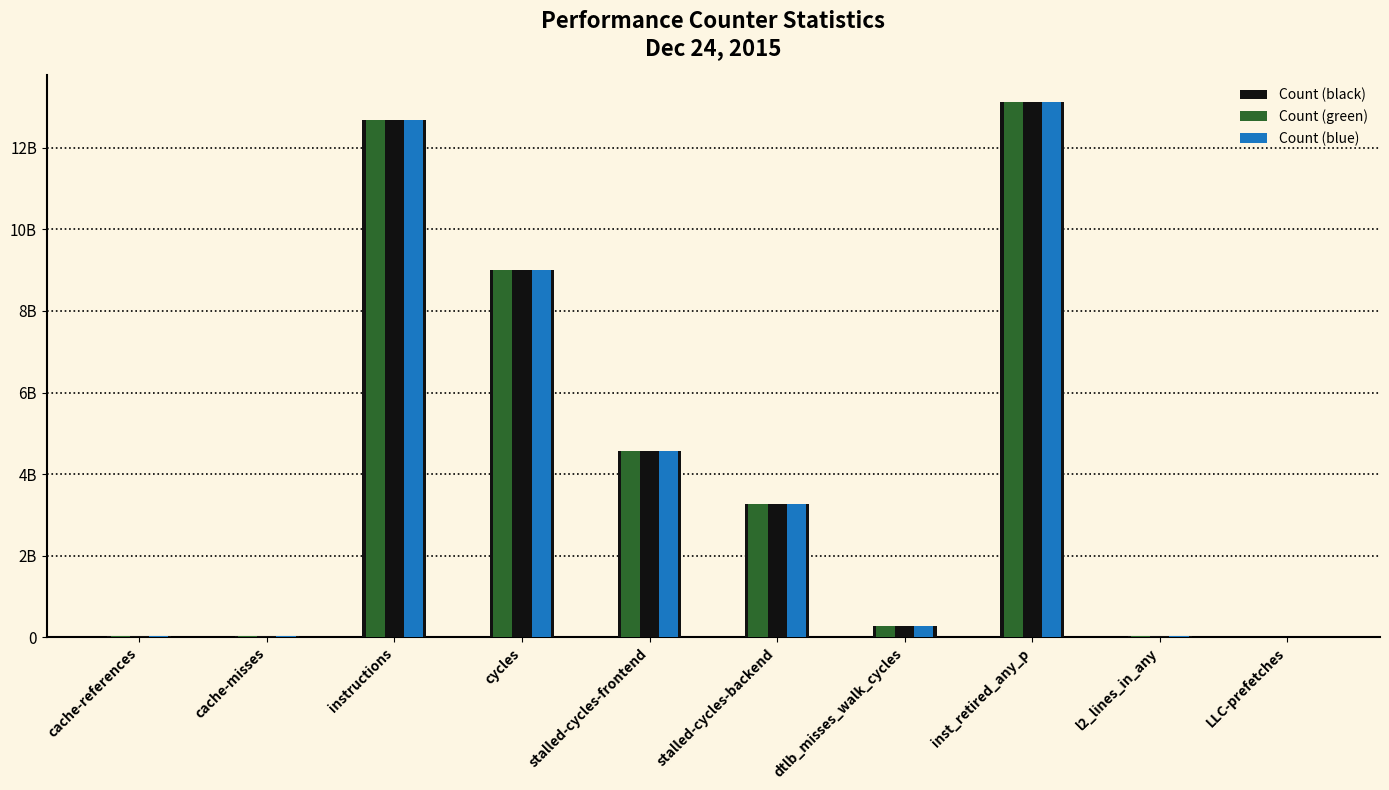

Are the bars grouped side by side (vs. stacked)?

Yes